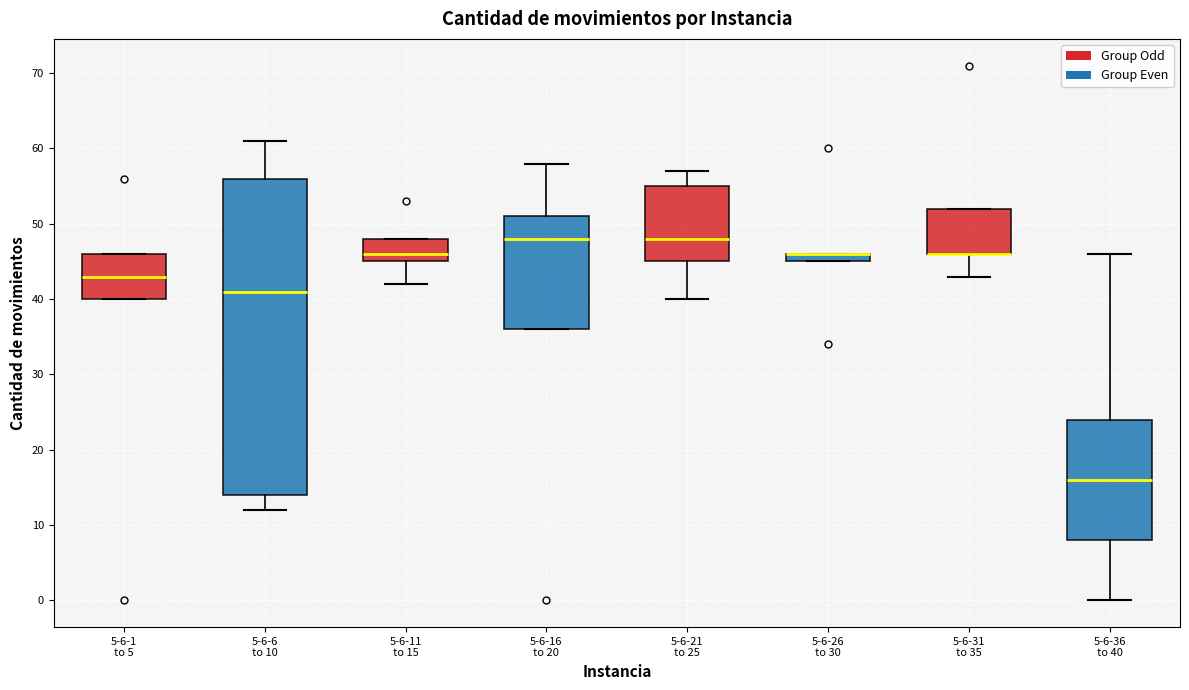

Where does the lower whisker of the box for 5-6-31 to 35 end on the y-axis? The values are not printed on the chart, so give them approximately, as read against the axis.

43